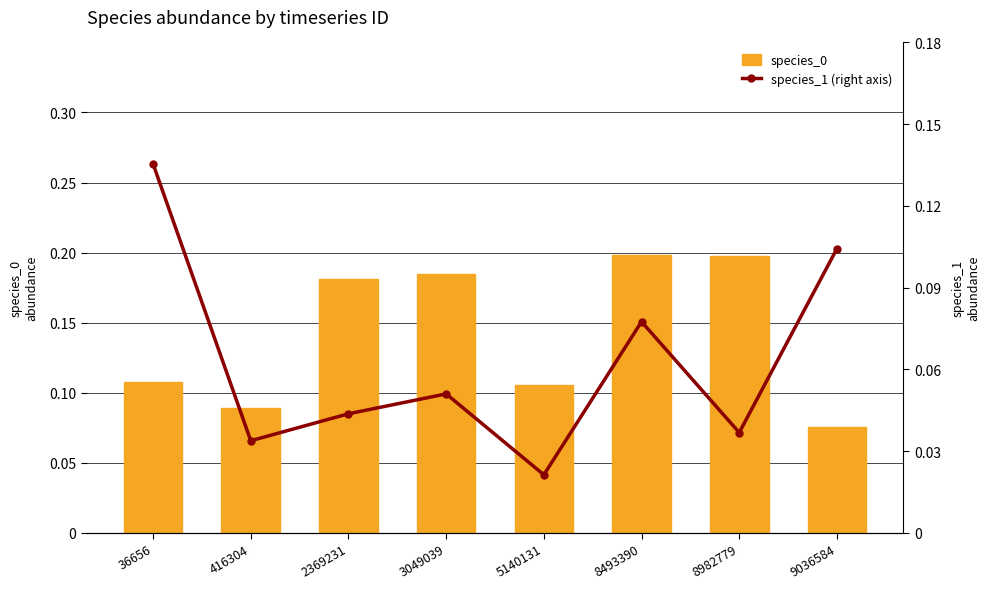

List the series in order of their overall mean, lowest first.

species_1 (right axis), species_0